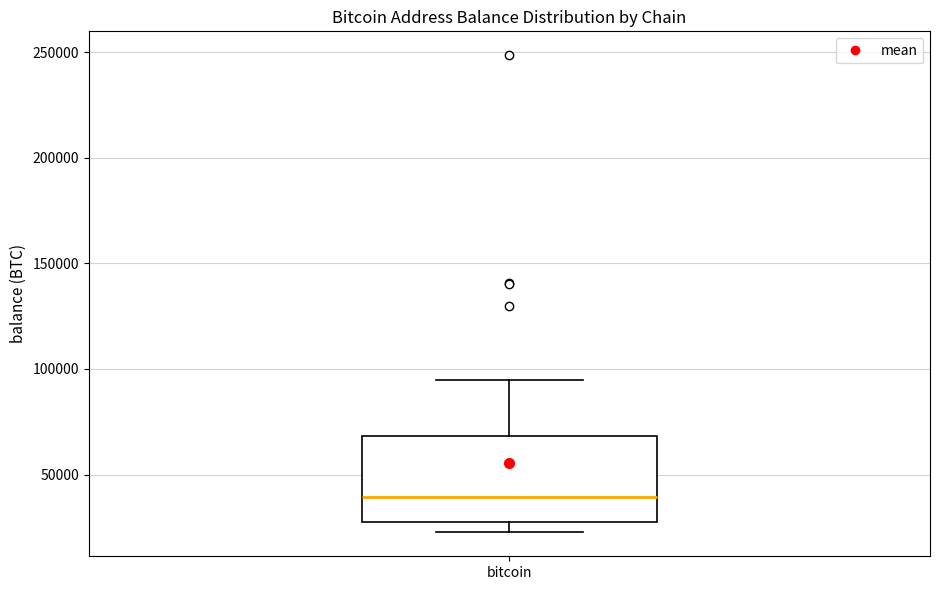

Where is the lower edge of the box for bitcoin on the y-axis? The values are not printed on the chart, so give them approximately, as read against the axis.

25000